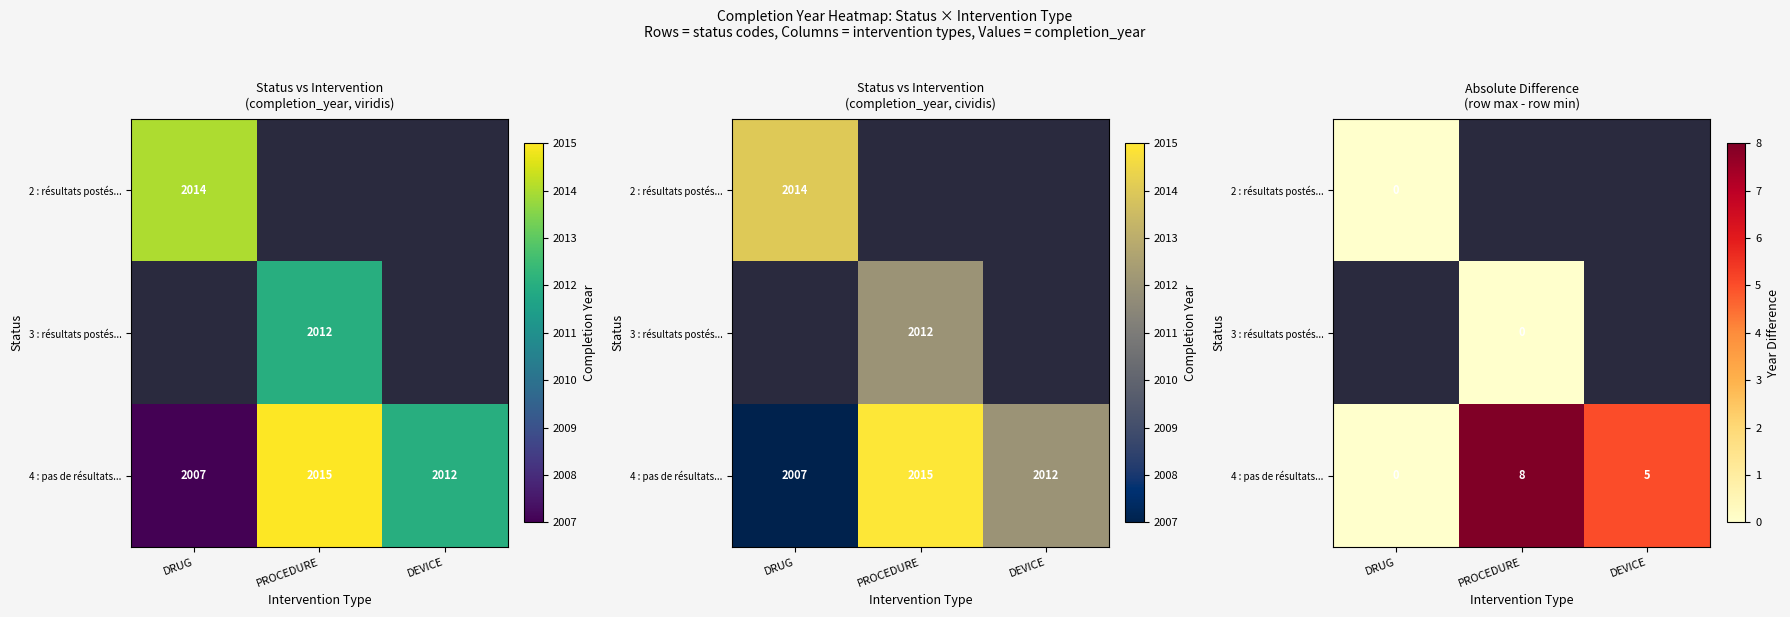

Which series has the widest spread of values?

4 : pas de résultats...